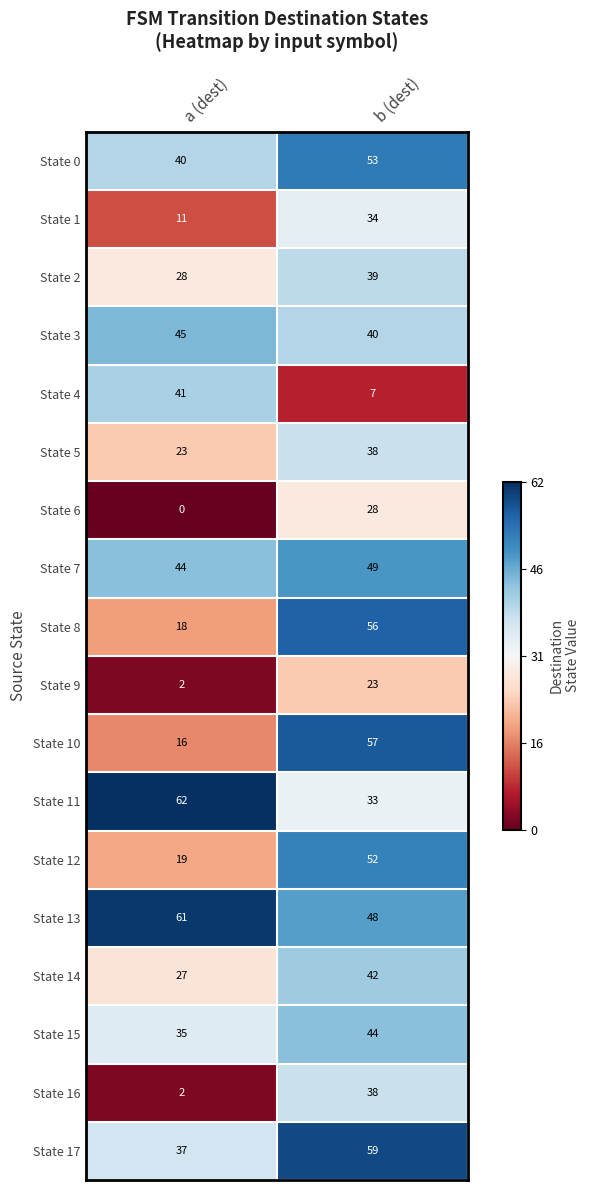

Is it true that State 15 equals 12 at b (dest)?

False